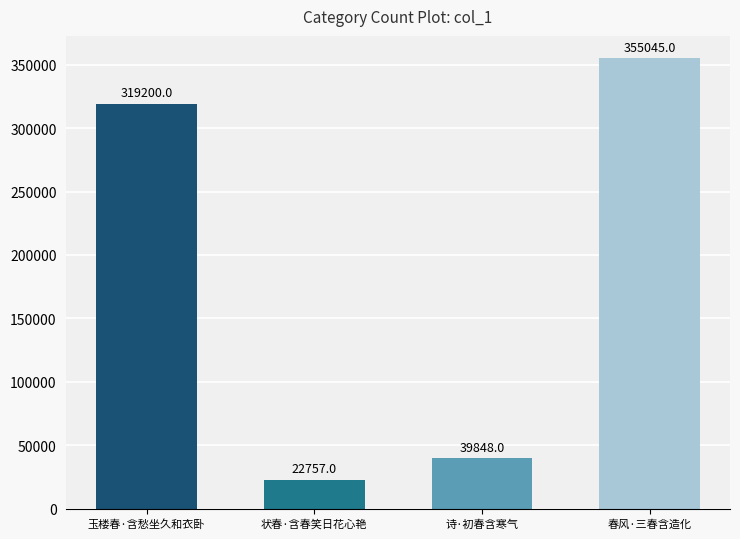

What is the value of the 3rd bar from the left?

39848